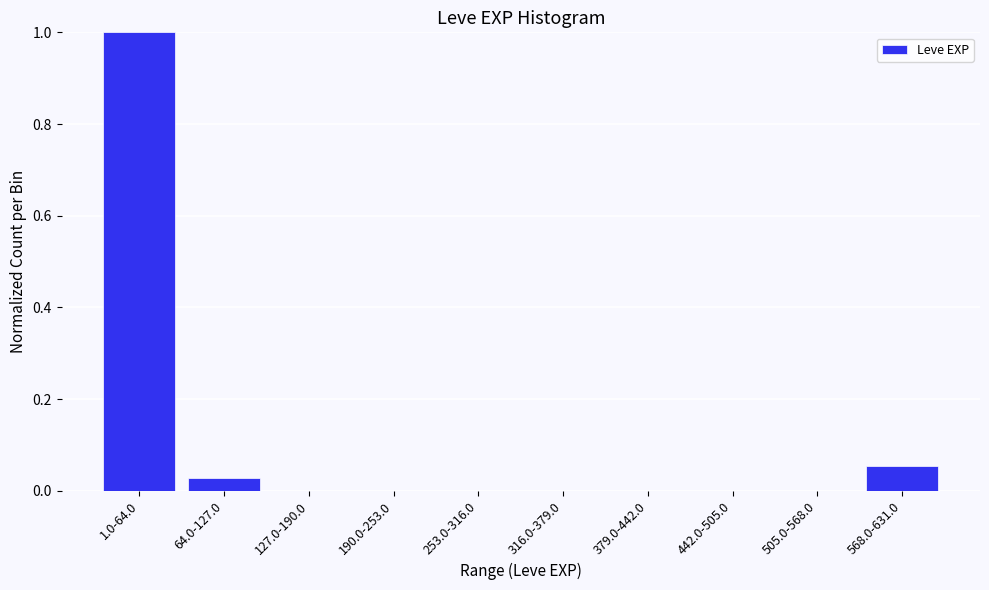

What is the change in value from 1.0-64.0 to 568.0-631.0?

-0.9